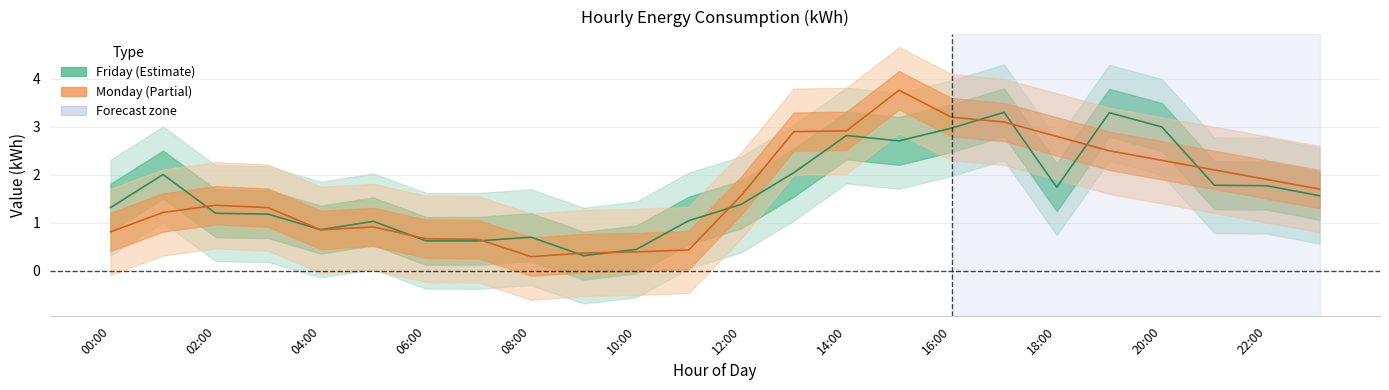

Reading right to left, transcribe all the data shown in this chart.

Friday: 1.6	1.8	1.8	3.0	3.3	1.7	3.3	3.0	2.7	2.8	2.0	1.4	1.0	0.4	0.3	0.7	0.6	0.6	1.0	0.9	1.2	1.2	2.0	1.3
Monday: 1.7	1.9	2.1	2.3	2.5	2.8	3.1	3.2	3.8	2.9	2.9	1.6	0.4	0.4	0.4	0.3	0.7	0.7	0.9	0.8	1.3	1.4	1.2	0.8